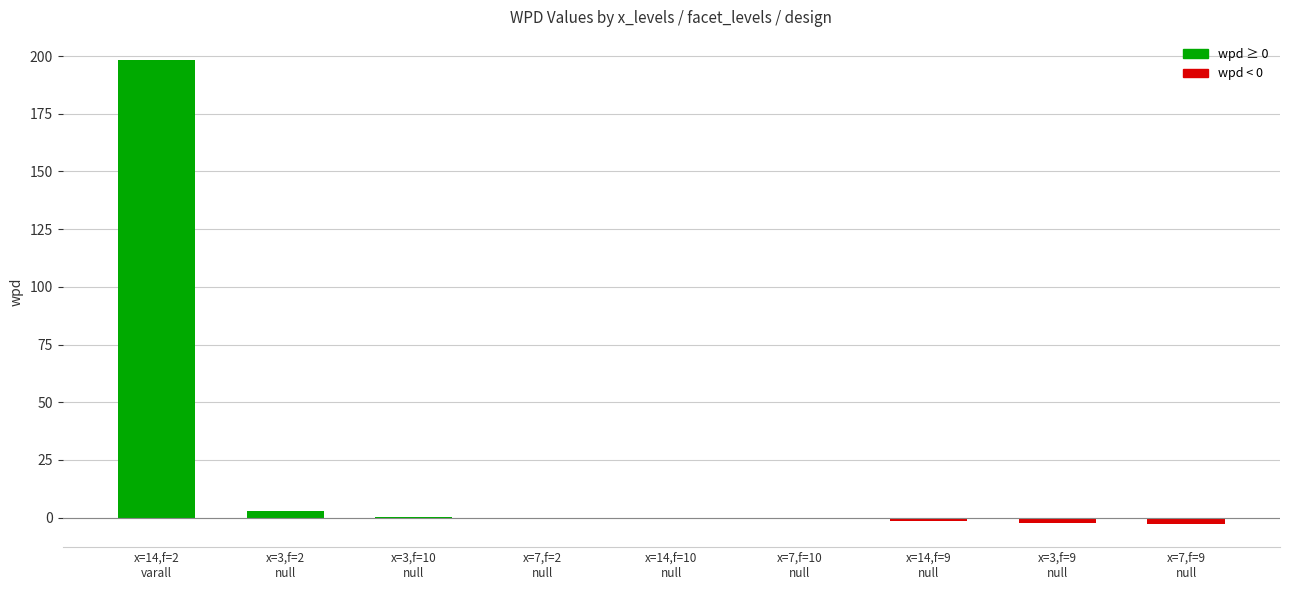

What is the maximum value shown in the chart?

198.3